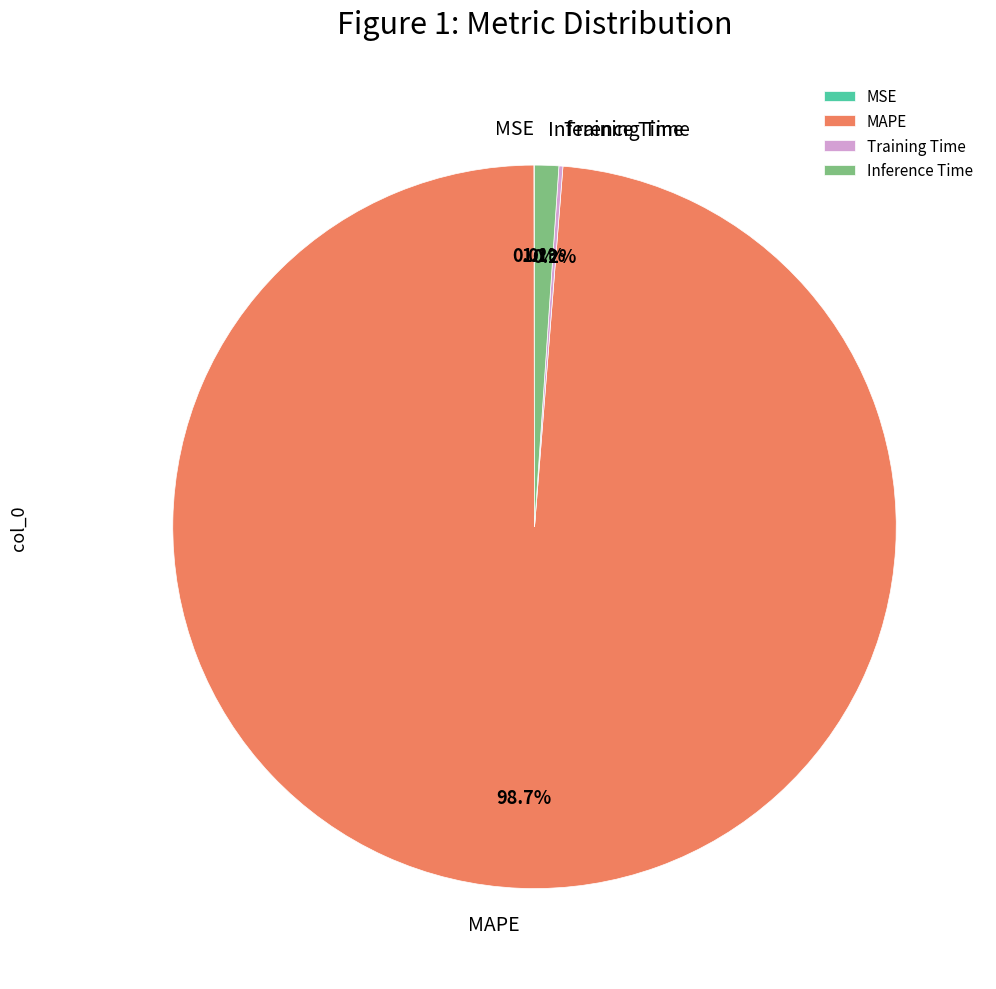

To the nearest percent, what percentage of the pie is Inference Time?

1%